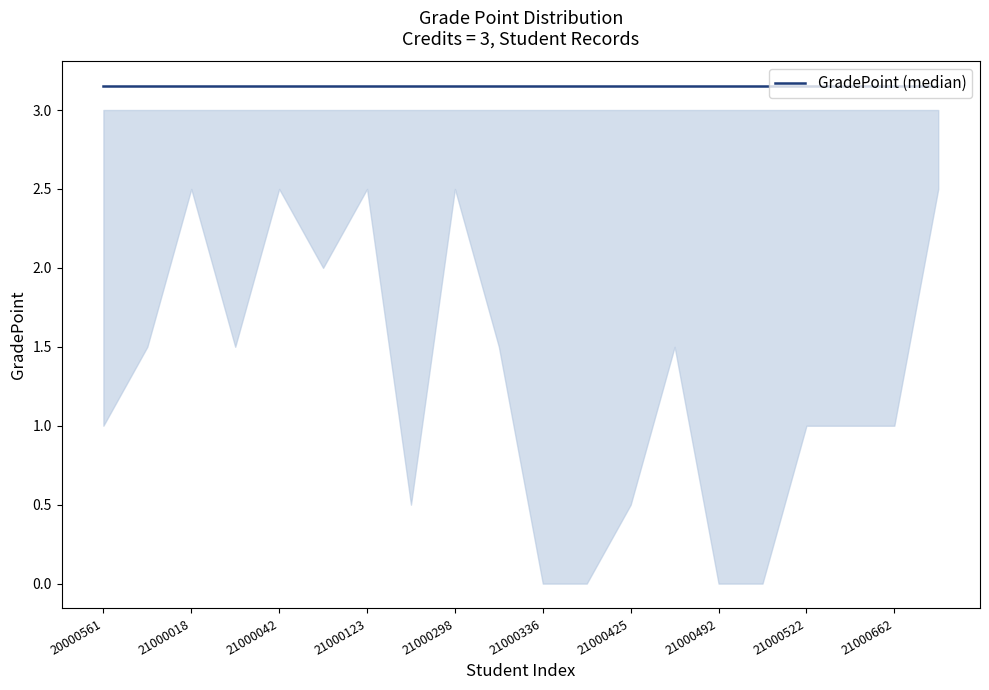

The GradePoint series shows 1.0 at 21000468. True or false?

False